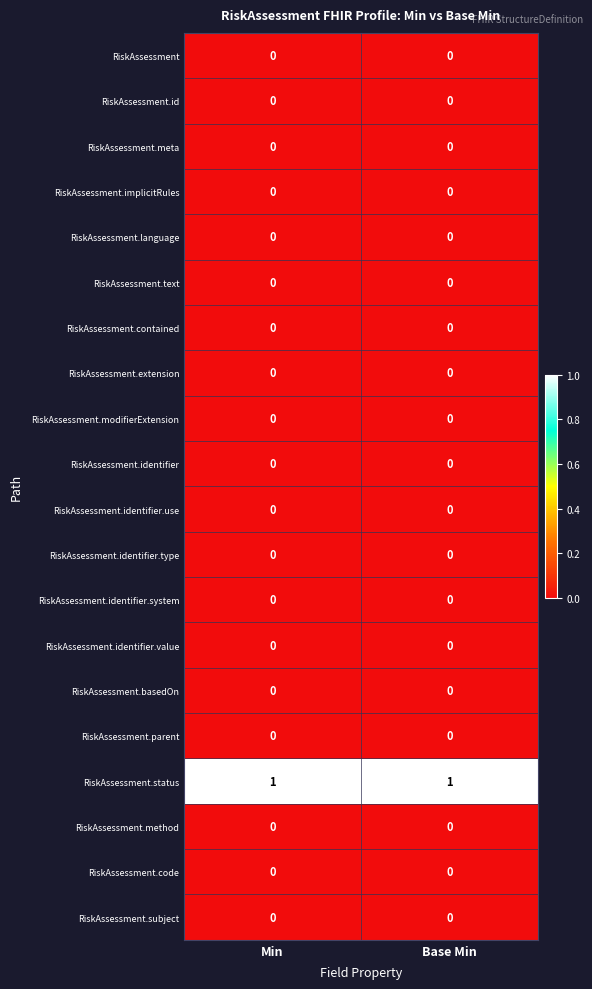

True or false: RiskAssessment.language has a value of 0 at Min.

True